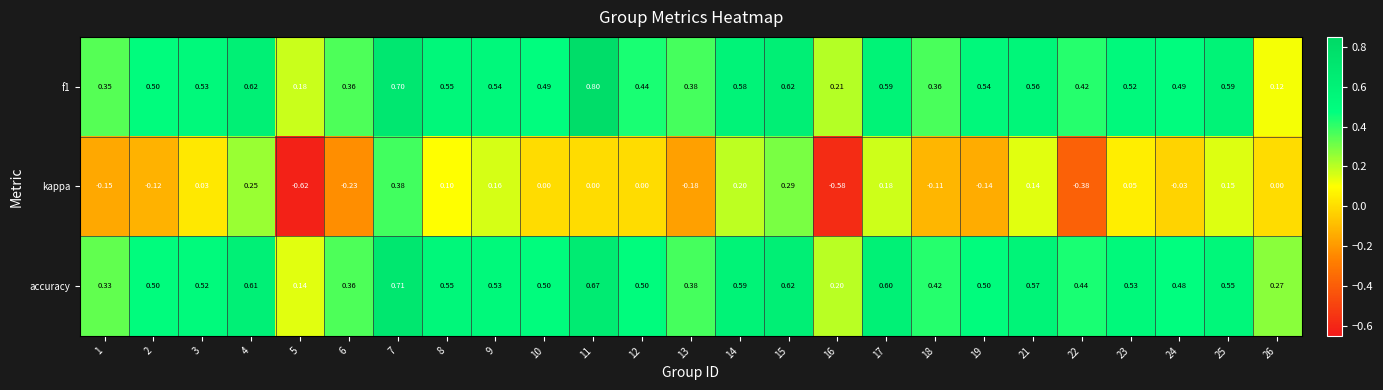

What is the total value across all series at 6?

0.5